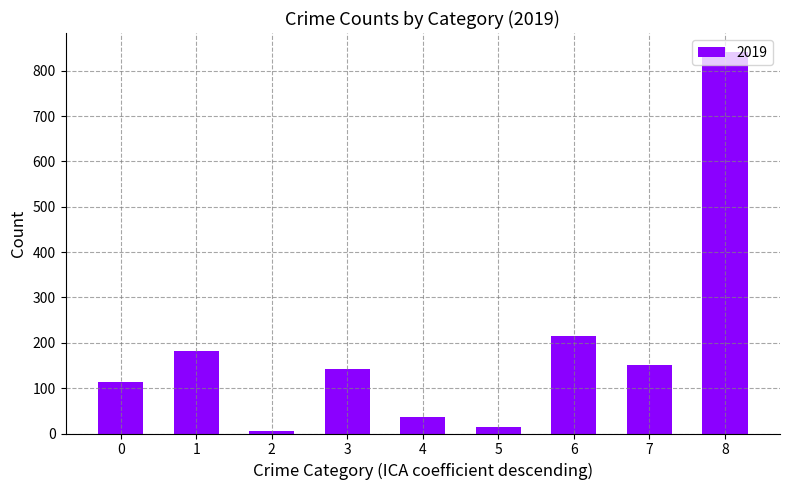

What is the difference between the maximum and second lowest values?

827